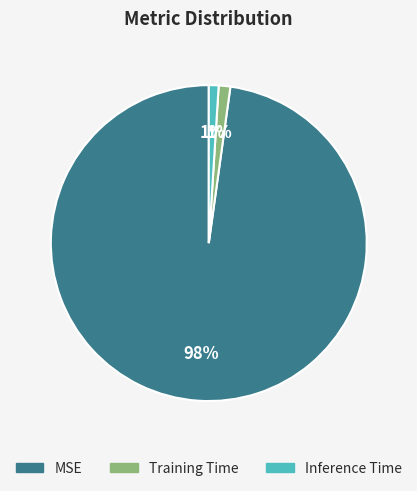

To the nearest percent, what is the average slice percentage?

33%